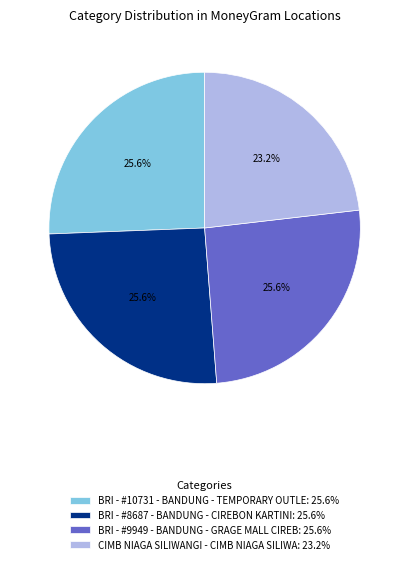

What is the total percentage of BRI - #10731 - BANDUNG - TEMPORARY OUTLE and BRI - #9949 - BANDUNG - GRAGE MALL CIREB?

51.2%